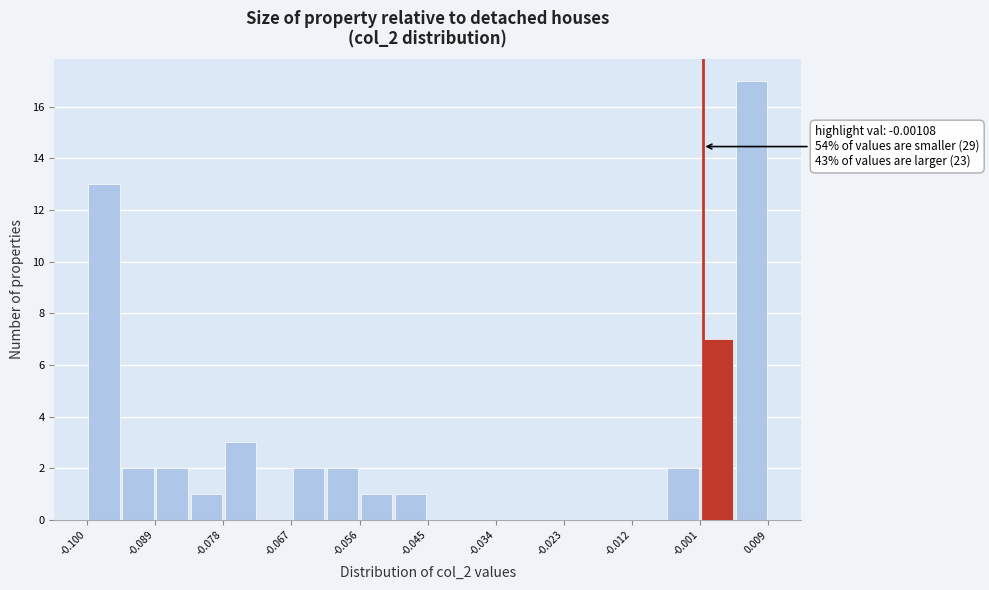

Around what value on the x-axis is the tallest bar? Give the approximate position of its centre, as read against the axis.

0.006